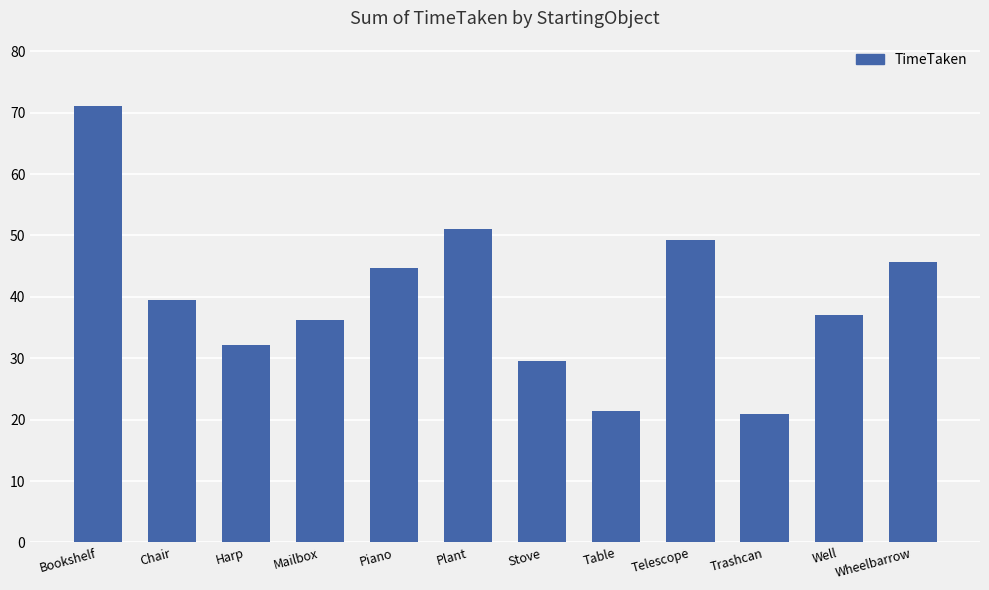

What is the change in value from Bookshelf to Telescope?

-21.8